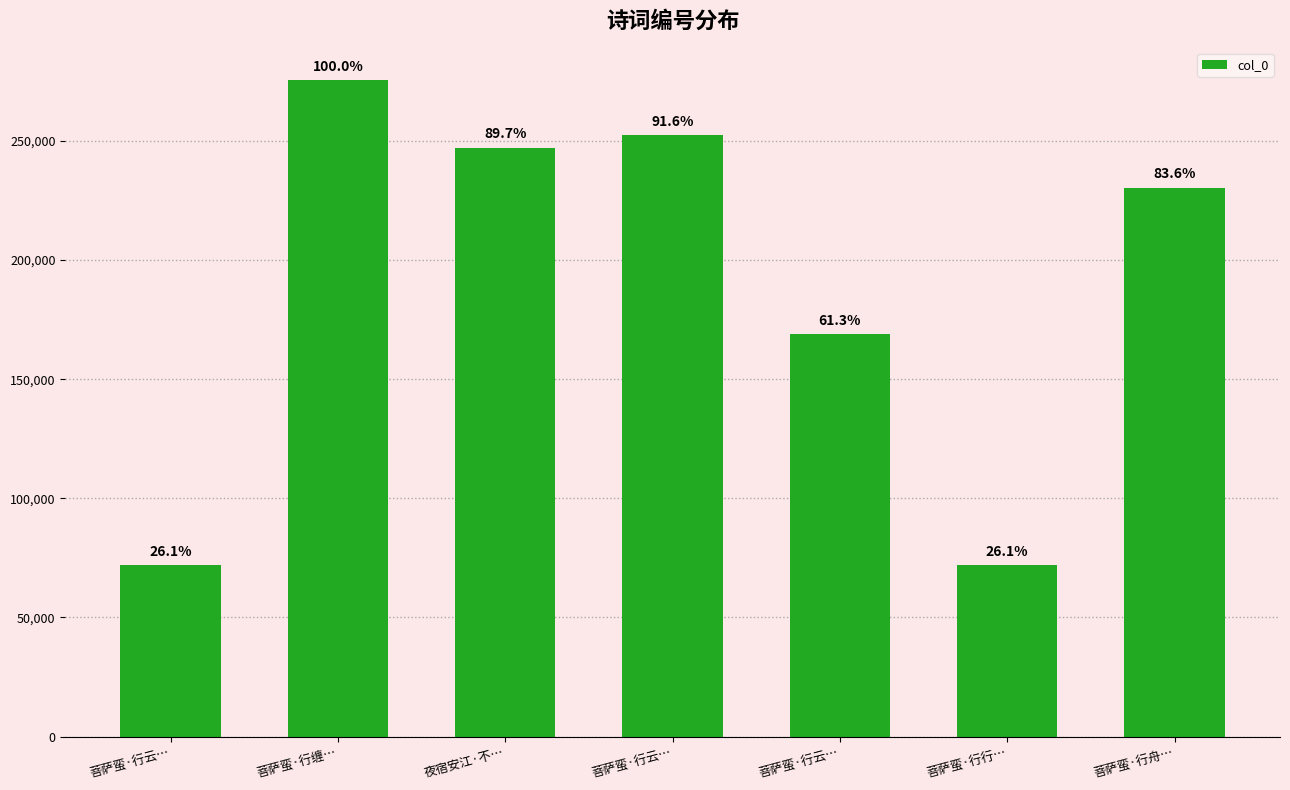

Which has a higher value, 菩萨蛮·行缠… or 夜宿安江·不…?

菩萨蛮·行缠…